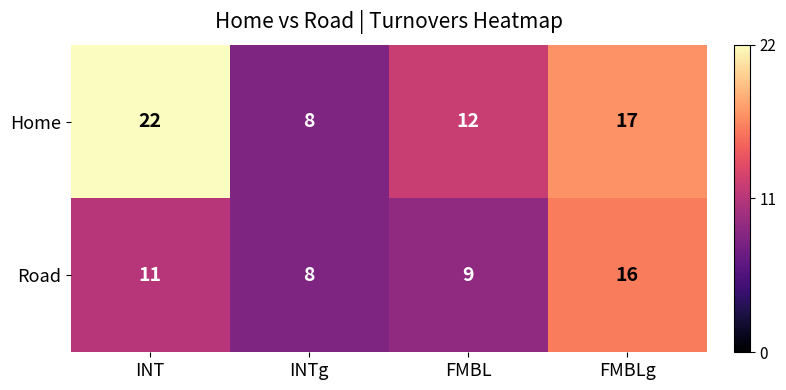

What is the sum of the Home values at INTg and FMBL?

20